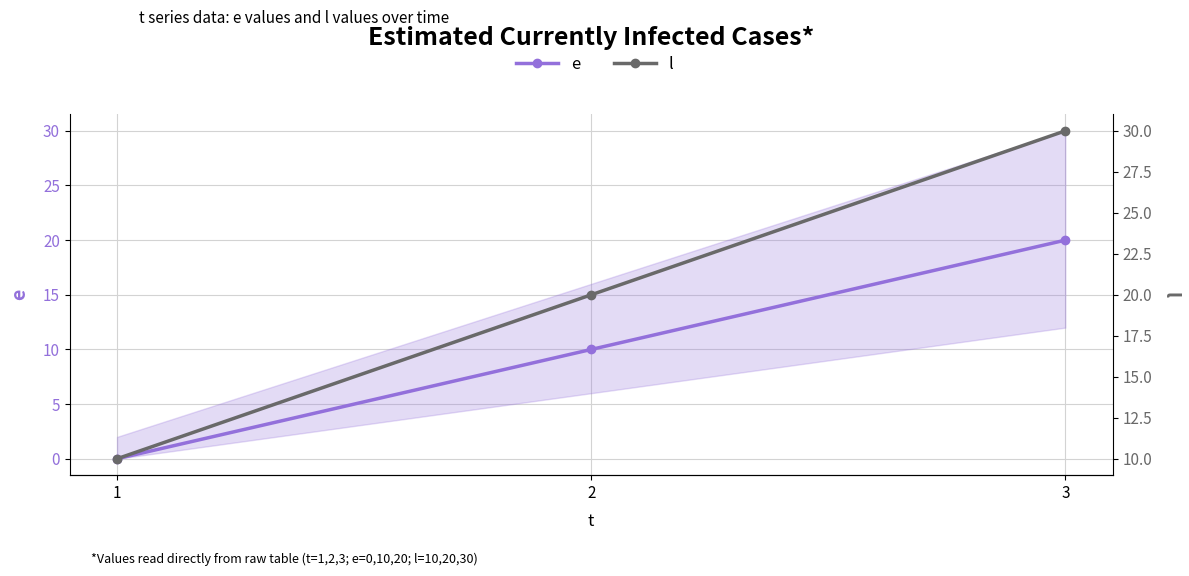

Reading right to left, what are all the values shown in this chart?

e: 3=20	2=10	1=0
l: 3=30	2=20	1=10